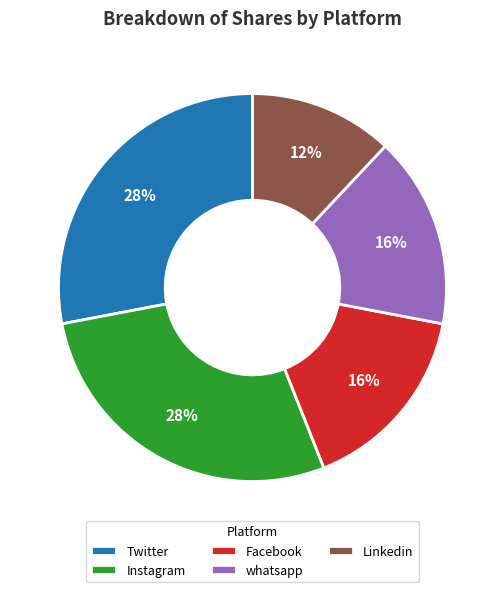

To the nearest percent, what portion does Linkedin represent?

12%